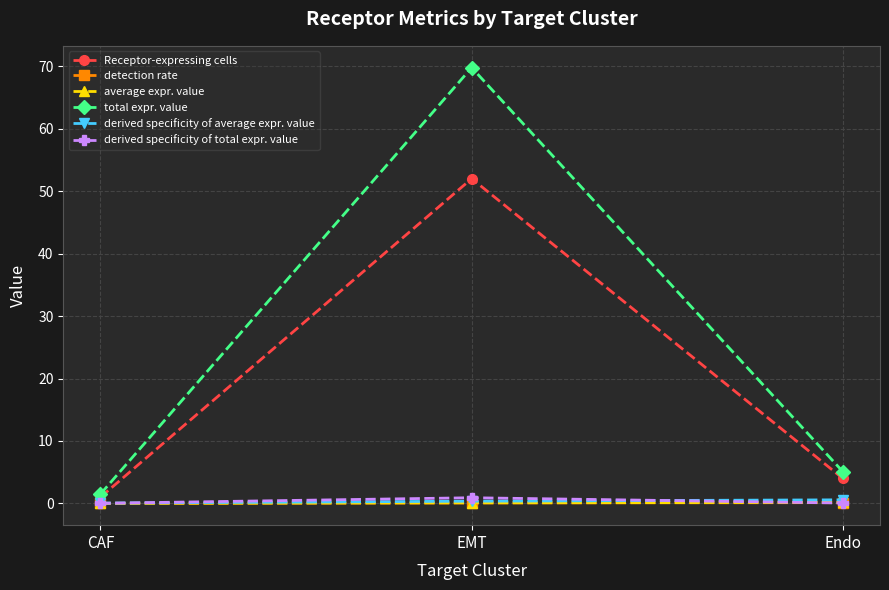

What position from the right is EMT?

2